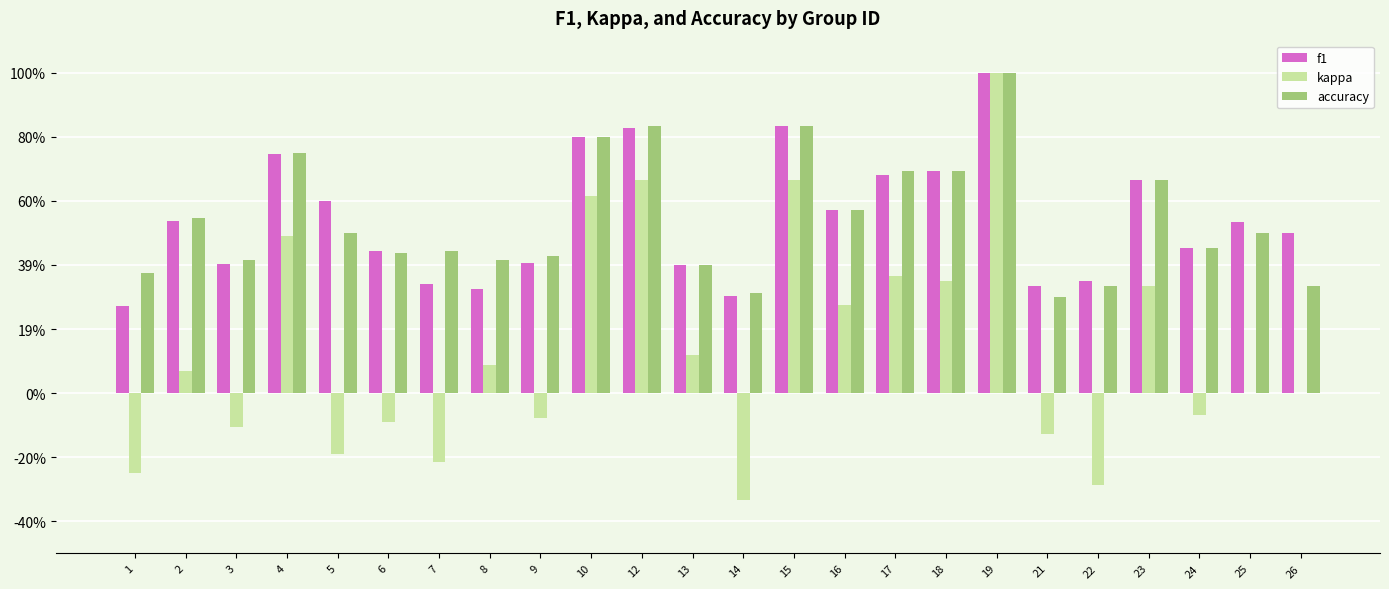

What is the lowest value of the f1 series?

0.3